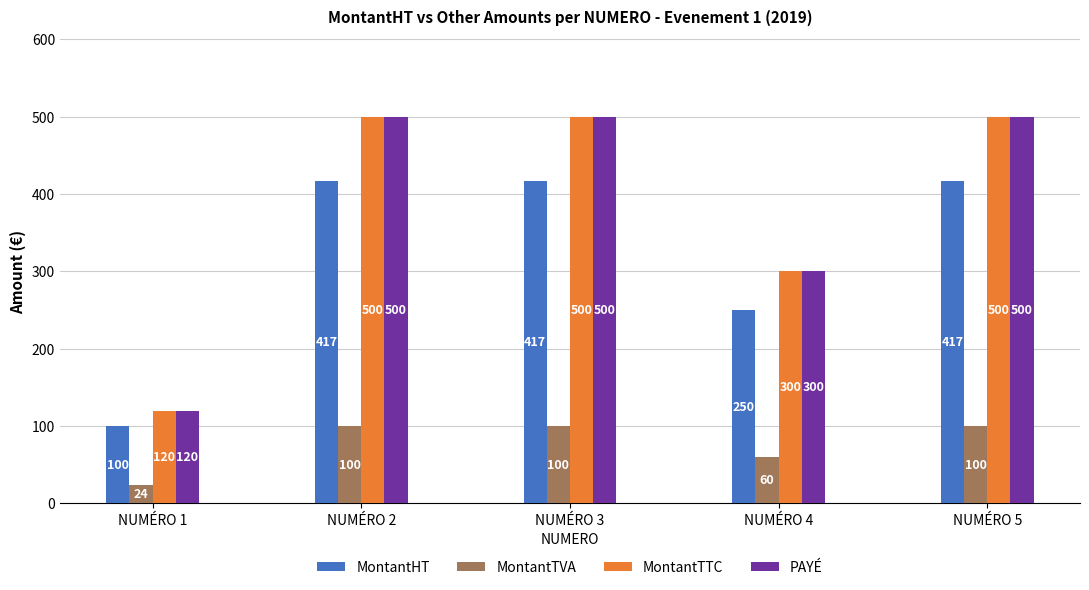

What is the average value of the PAYÉ series?

384